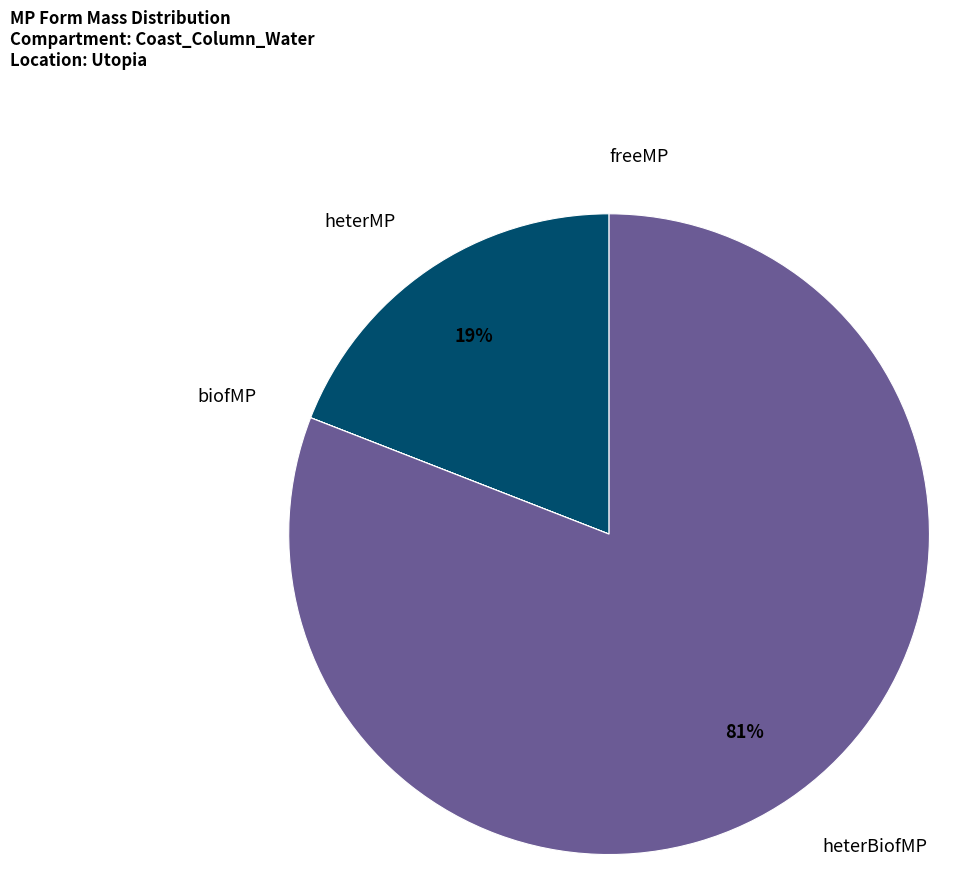

Which category accounts for the majority?

heterBiofMP